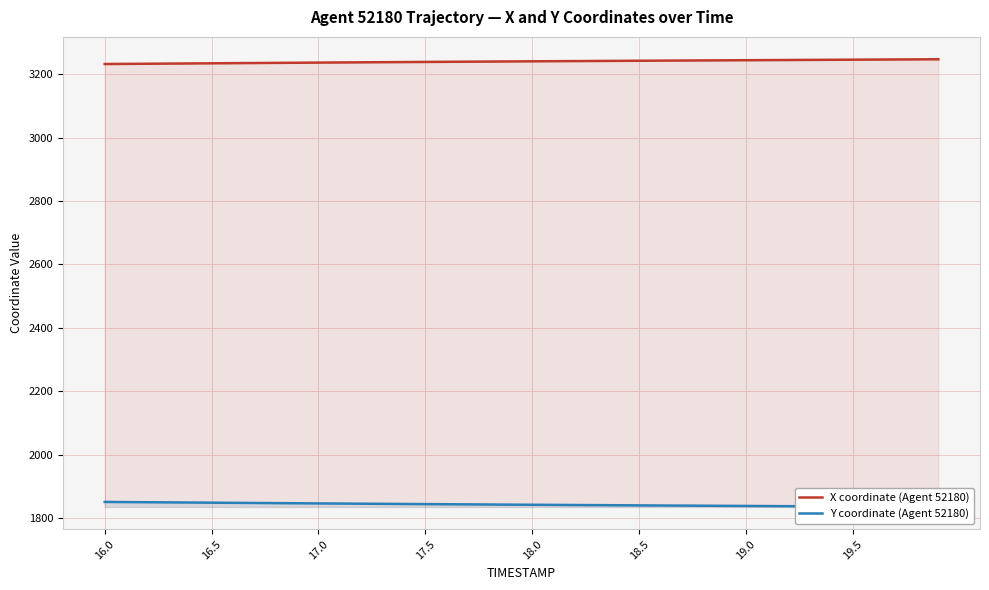

True or false: Y coordinate (Agent 52180) and X coordinate (Agent 52180) intersect in this chart.

False